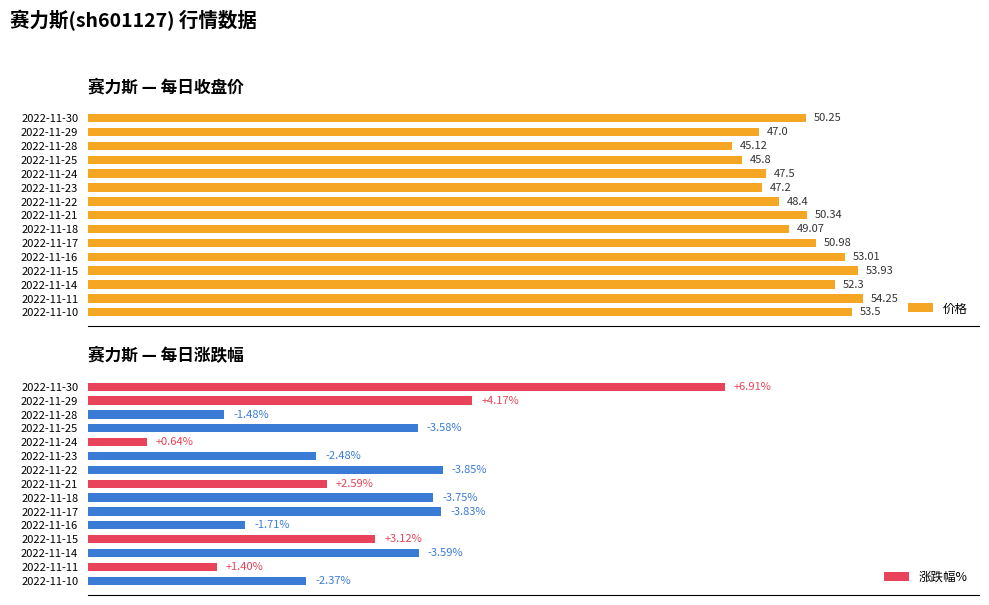

Between 2022-11-23 and 2022-11-25, which is larger?

2022-11-23